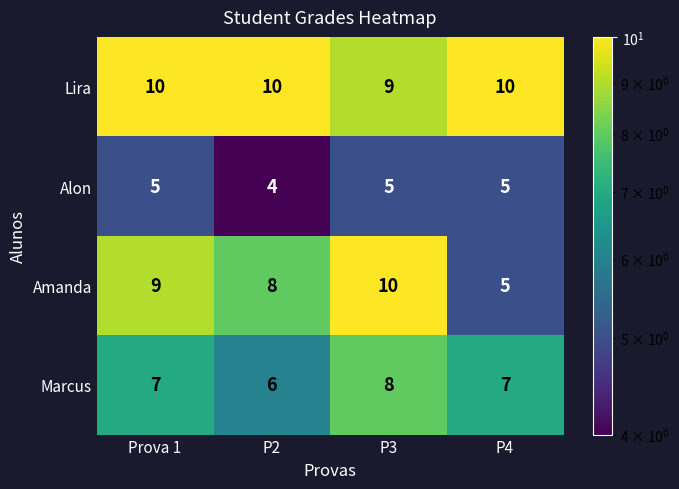

What is the lowest value of the Lira series?

9